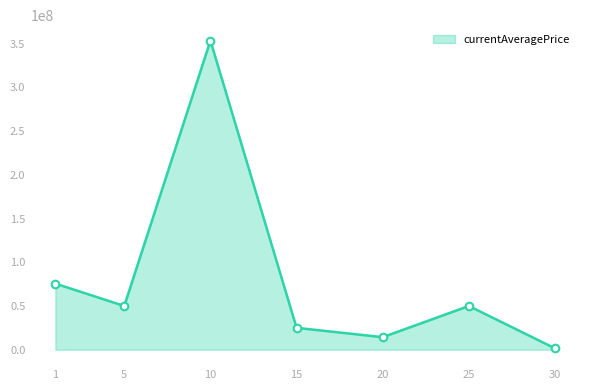

What is the change in value from 15 to 20?

-10705488.0